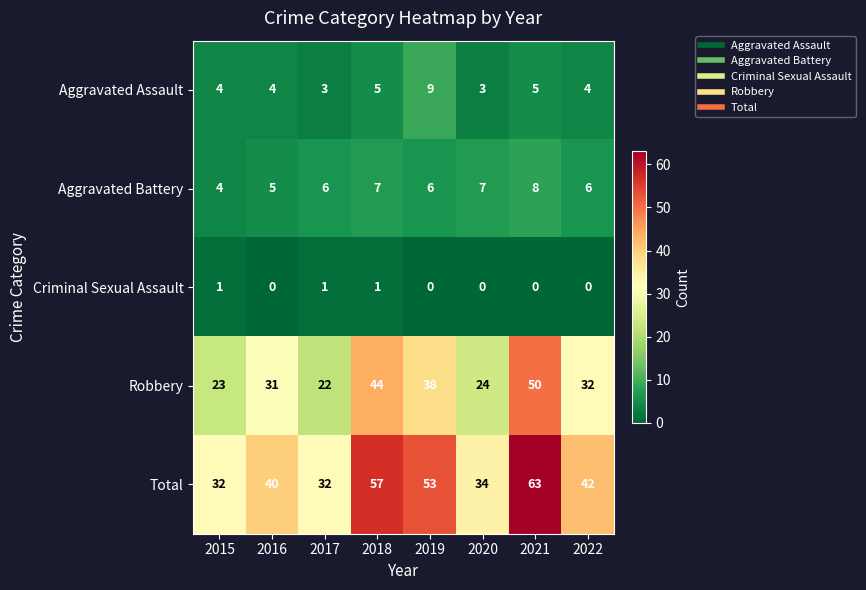

Which series has the widest spread of values?

Total